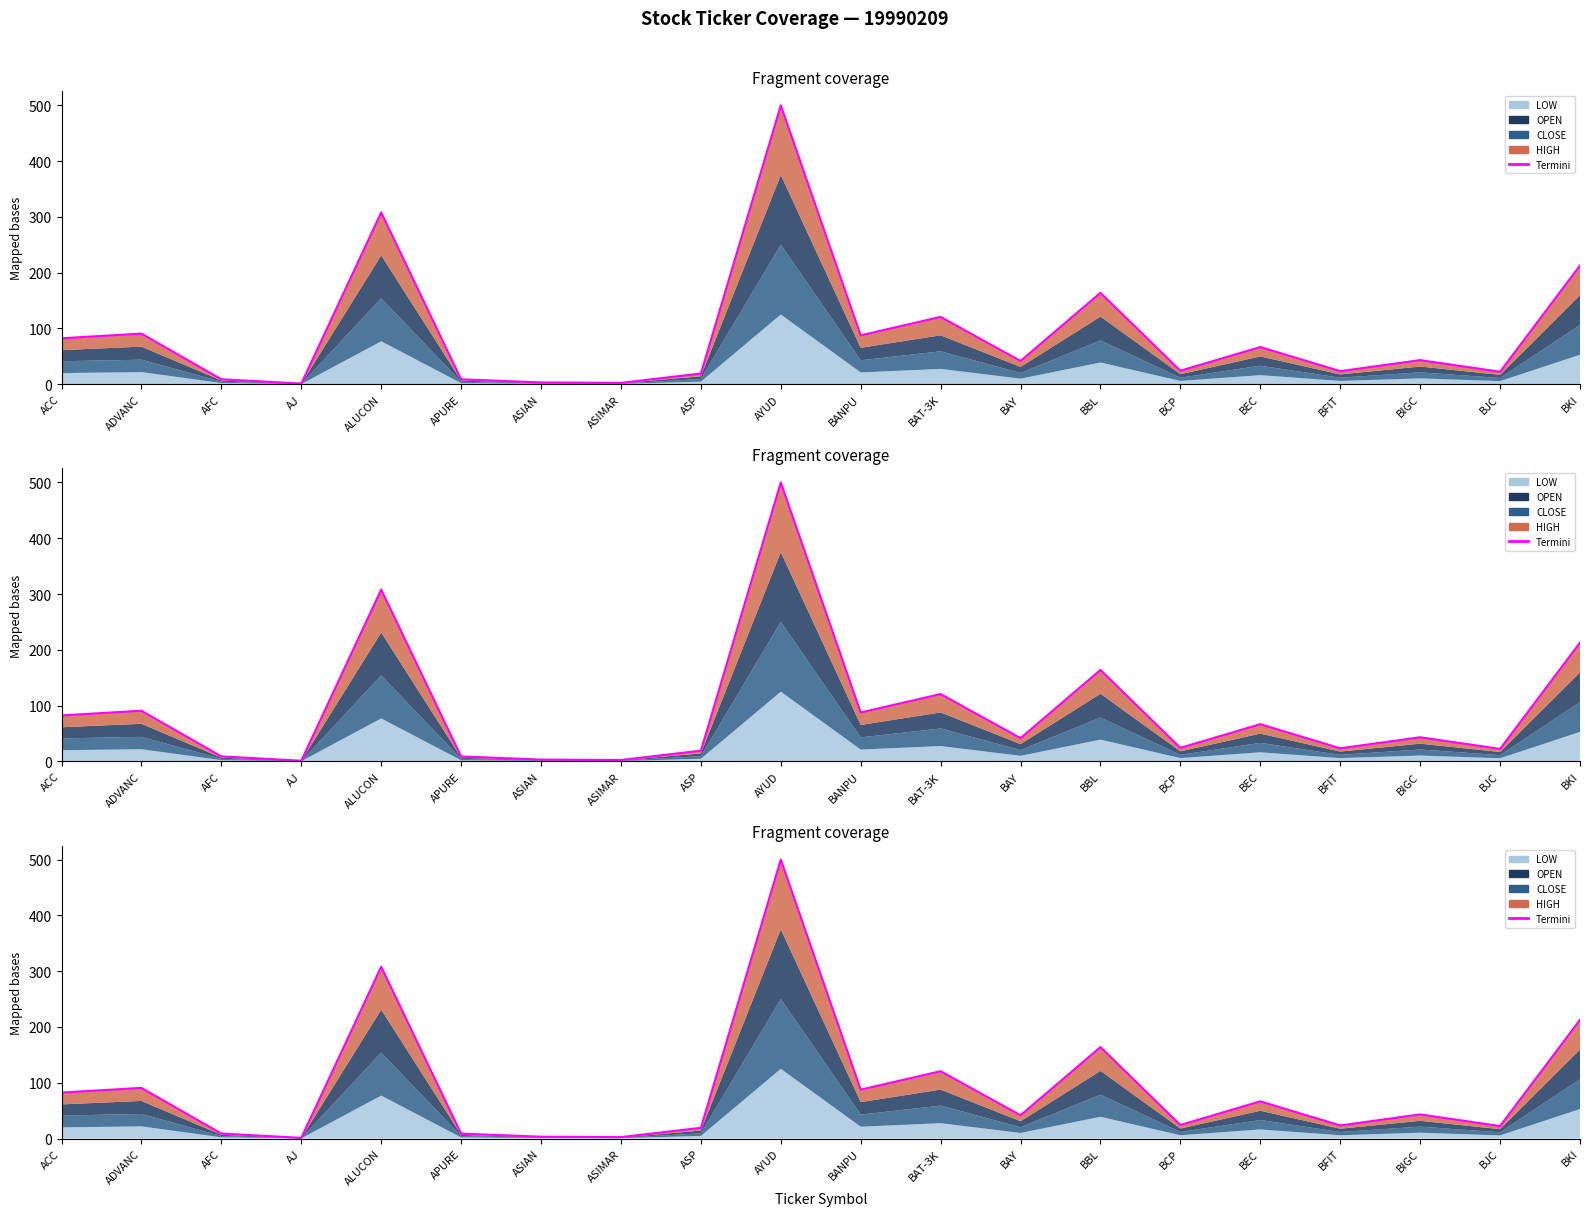

Rank the categories by value from highest to lowest.

AYUD, ALUCON, BKI, BBL, BAT-3K, ADVANC, BANPU, ACC, BEC, BIGC, BAY, BCP, BFIT, BJC, ASP, AFC, APURE, ASIAN, ASIMAR, AJ